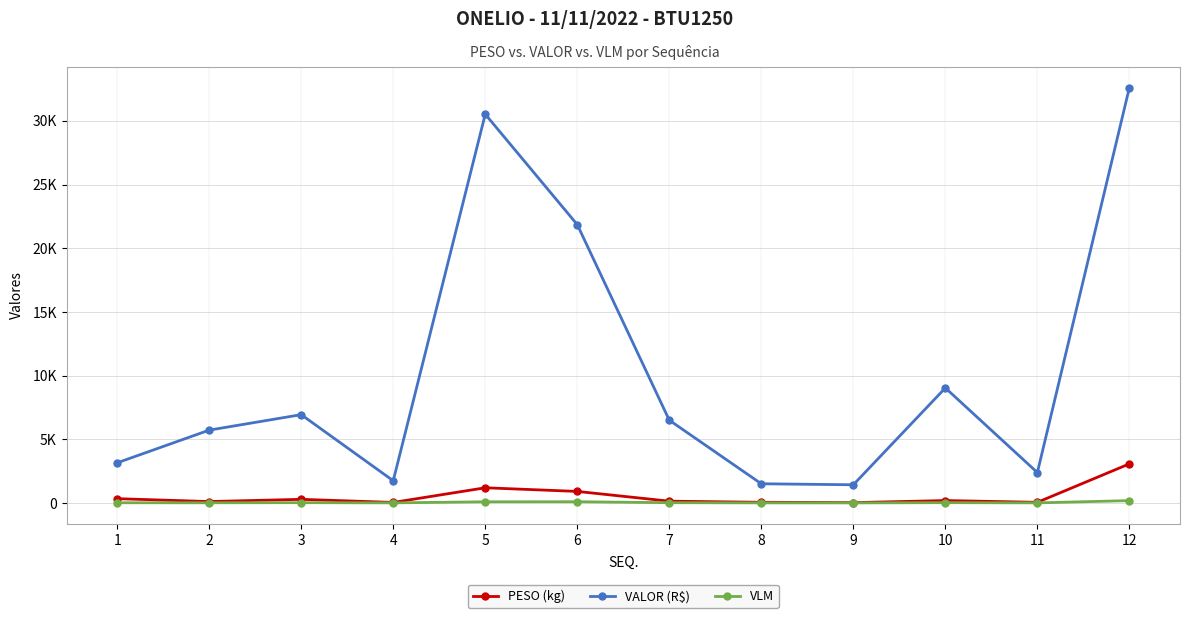

Which series has the largest range (max minus min)?

VALOR (R$)